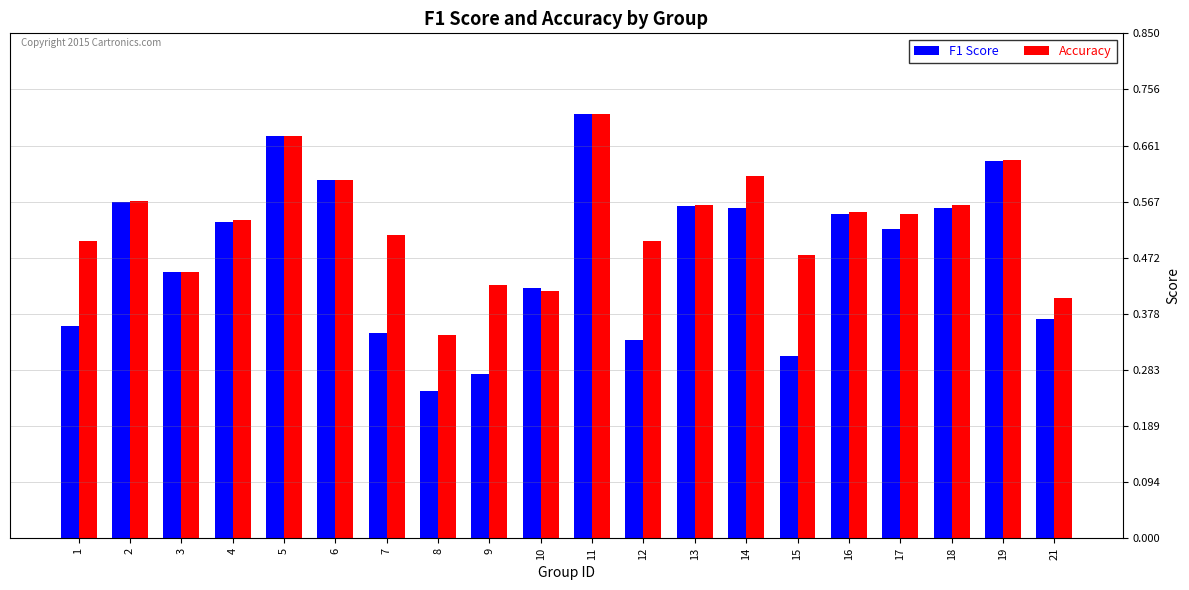

List the series in order of their overall mean, highest first.

Accuracy, F1 Score